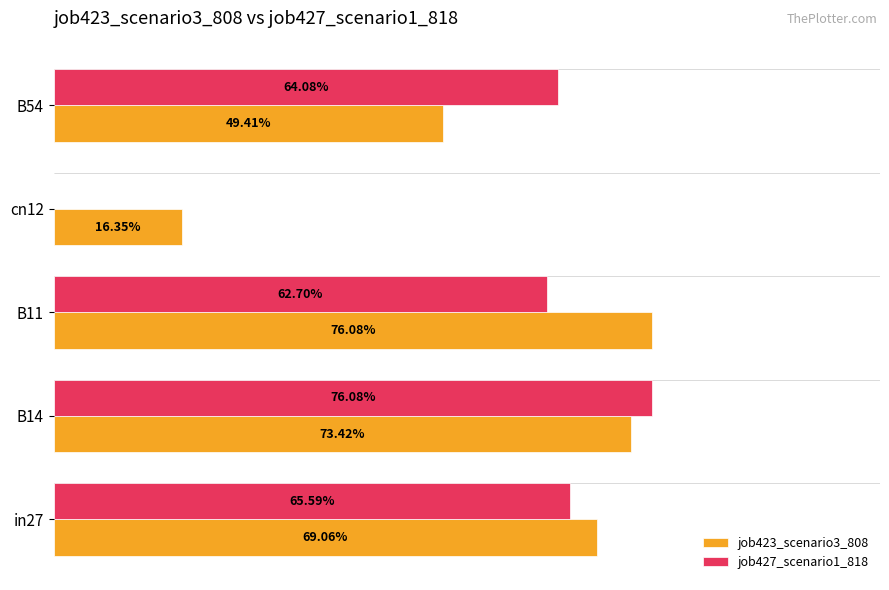

What are all the series names shown in the legend?

job423_scenario3_808, job427_scenario1_818